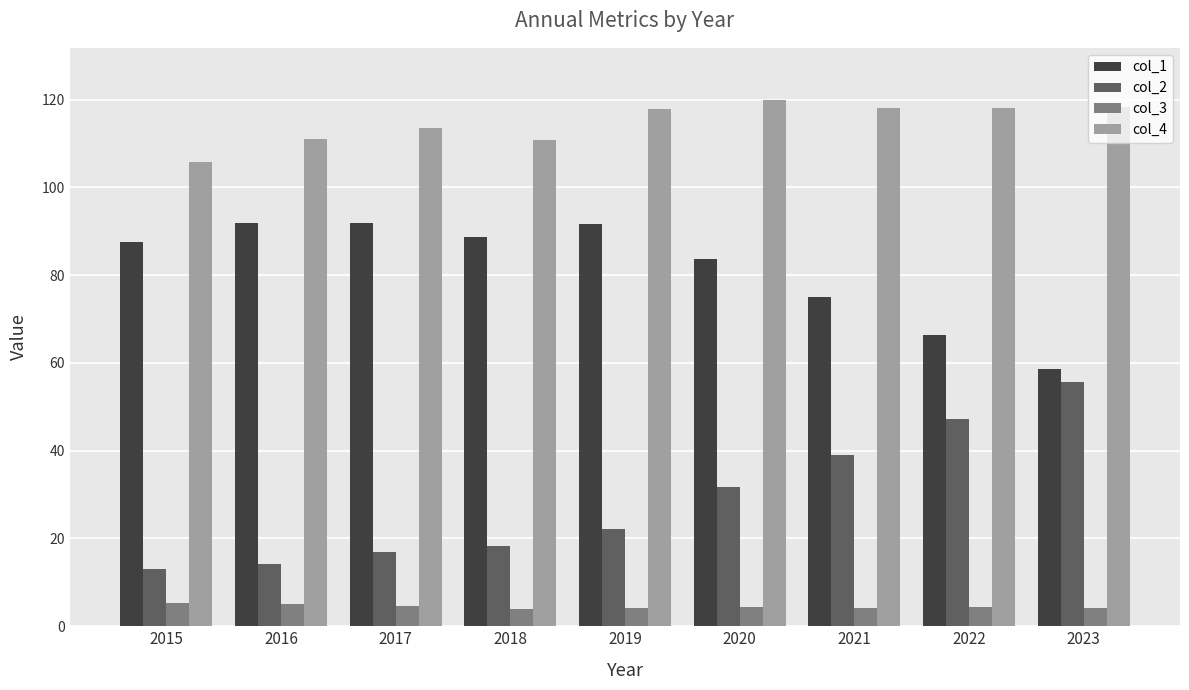

Rank the series at 2020 from lowest to highest value.

col_3, col_2, col_1, col_4